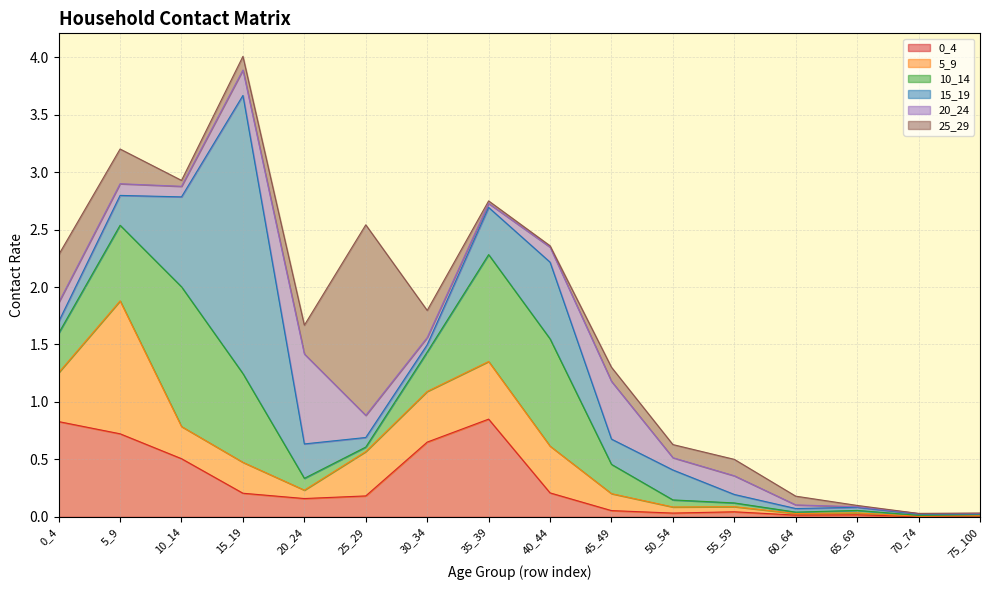

How many lines are shown in the chart?

6